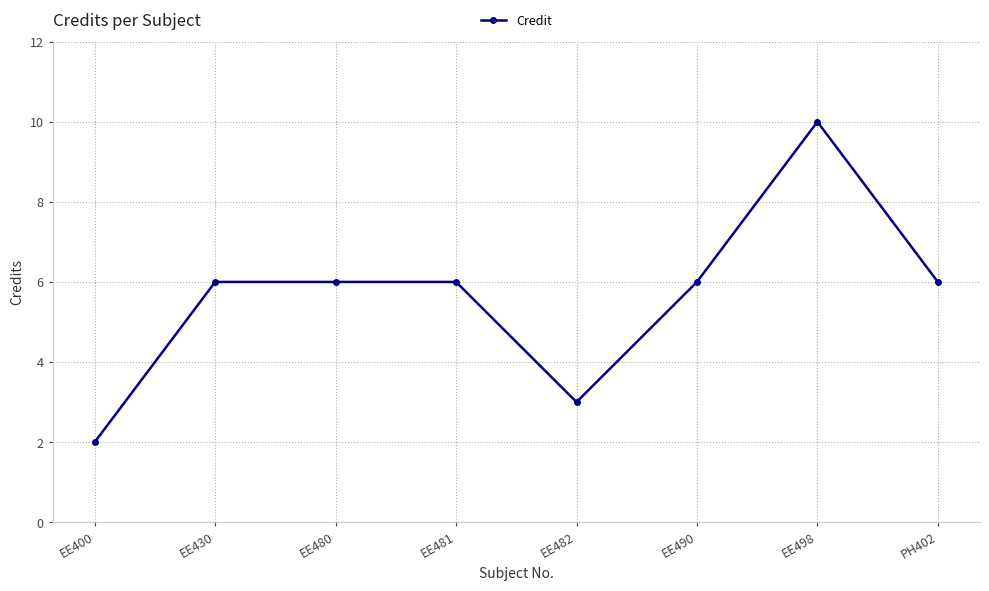

At which category does the chart reach its peak across all series?

EE498